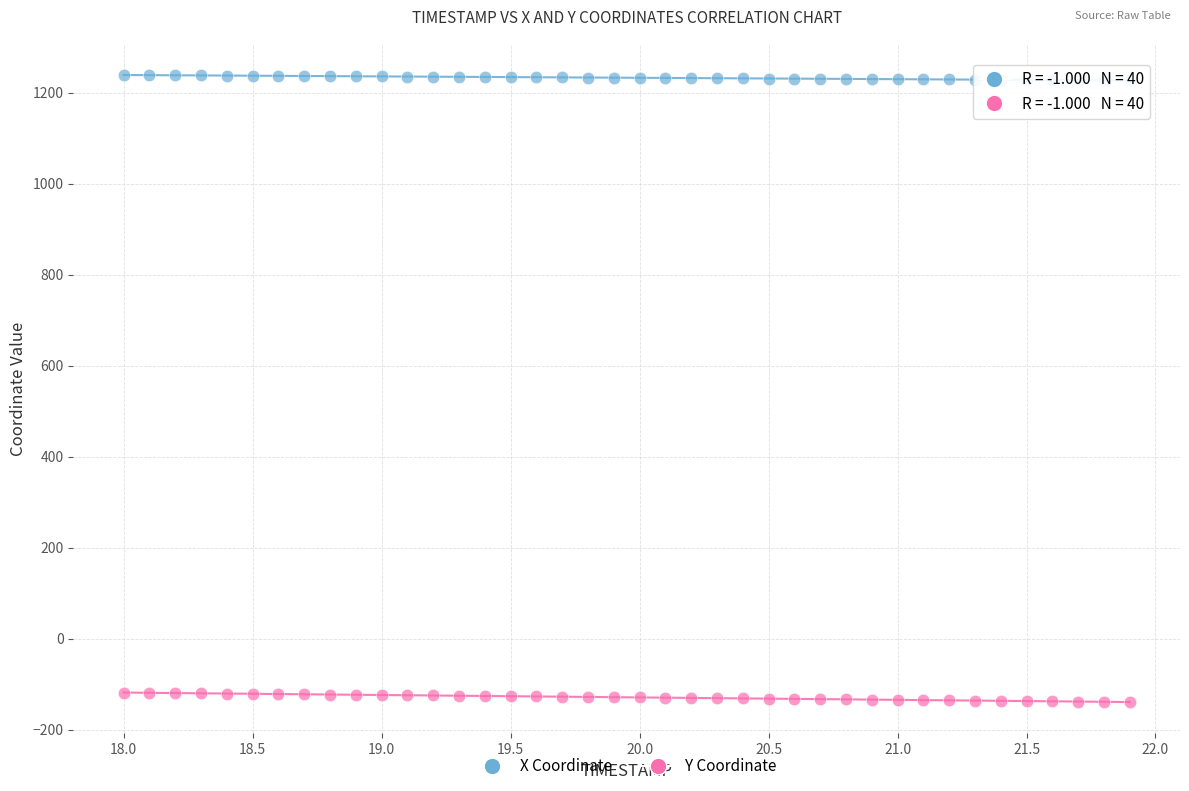

Which series contains the highest Y value?

X Coordinate